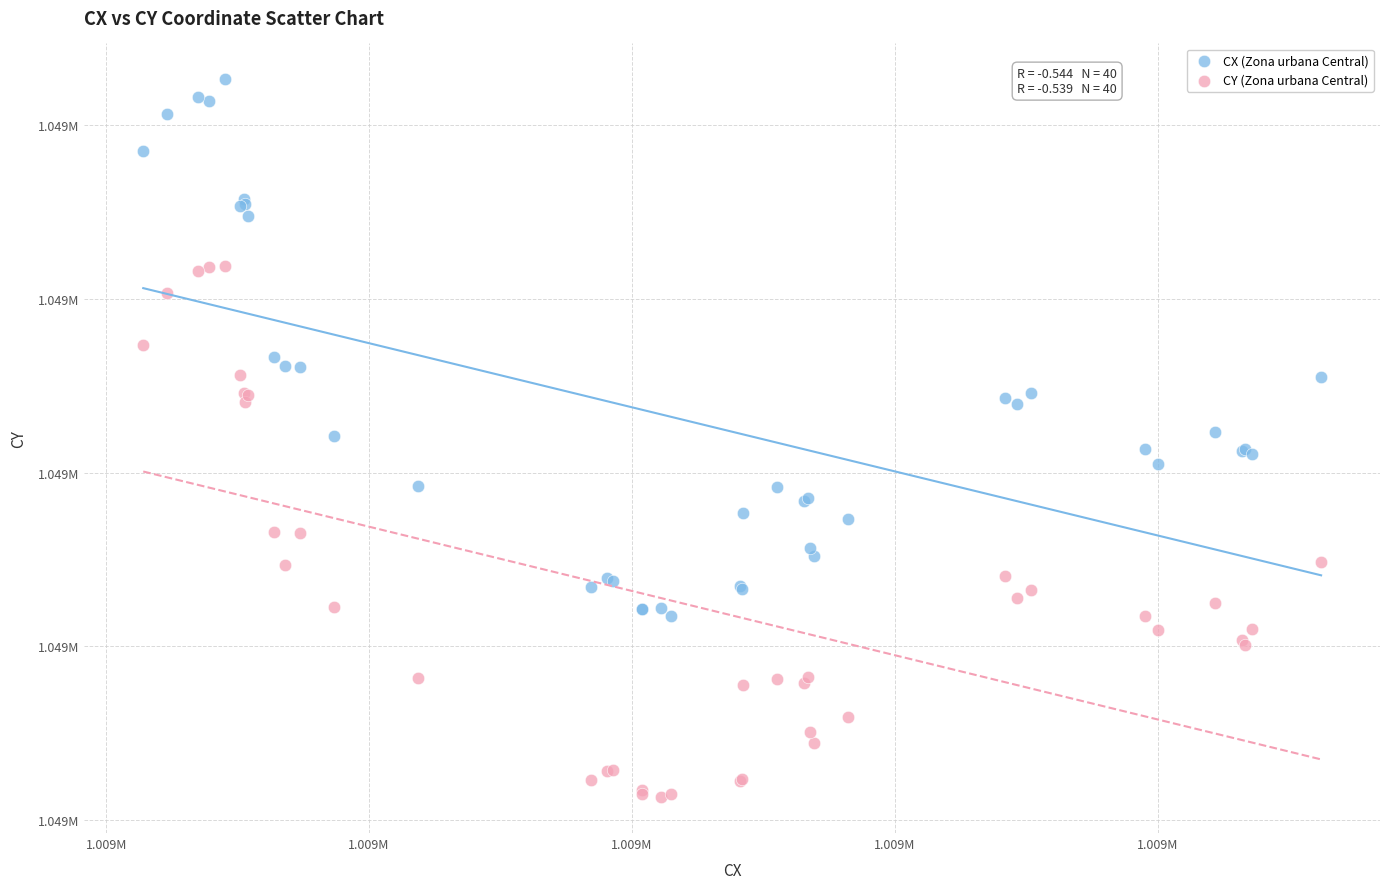

Which series reaches the maximum Y coordinate?

CX (Zona urbana Central)